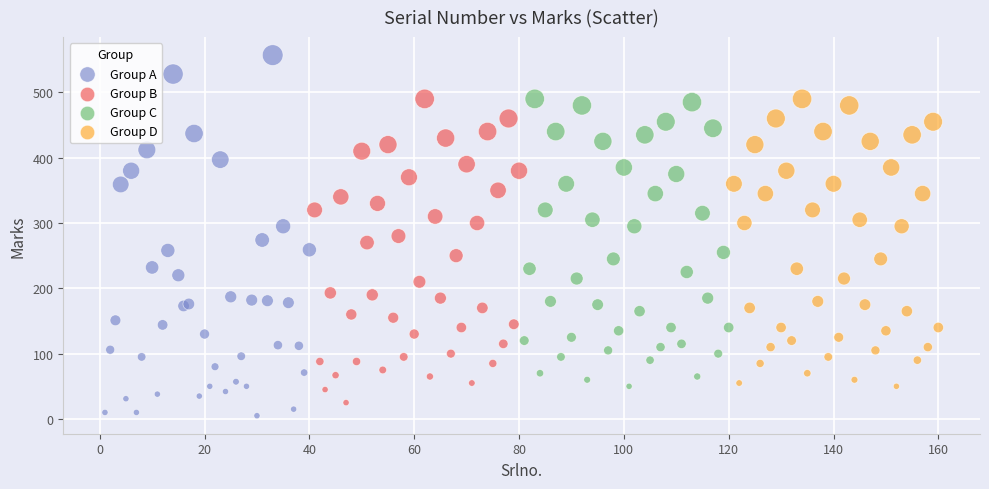

Which series contains the highest Y value?

Group A